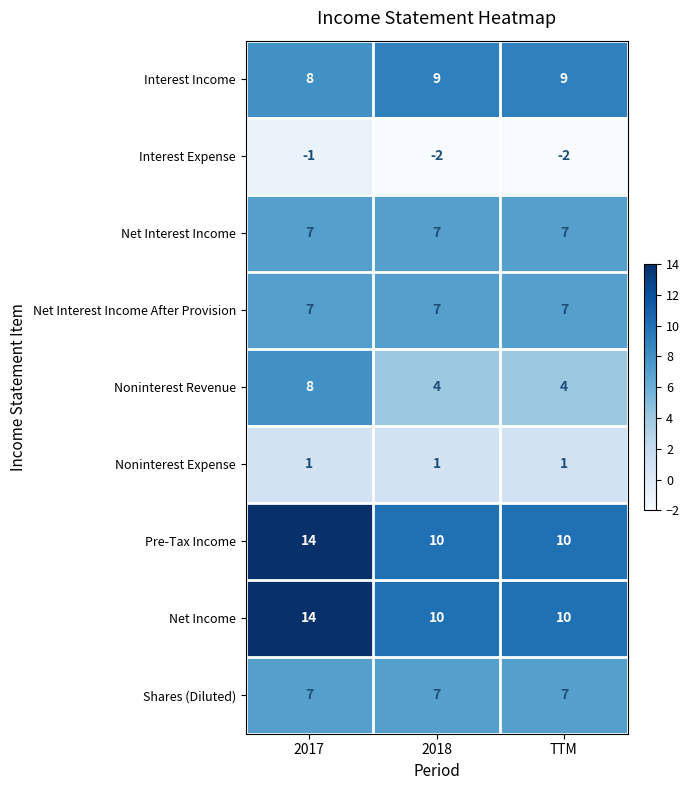

Is it true that Net Interest Income After Provision equals 3 at TTM?

False